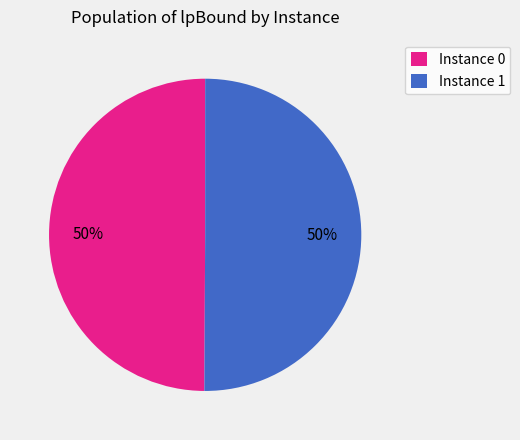

What percentage is the Instance 1 slice, to the nearest percent?

50%